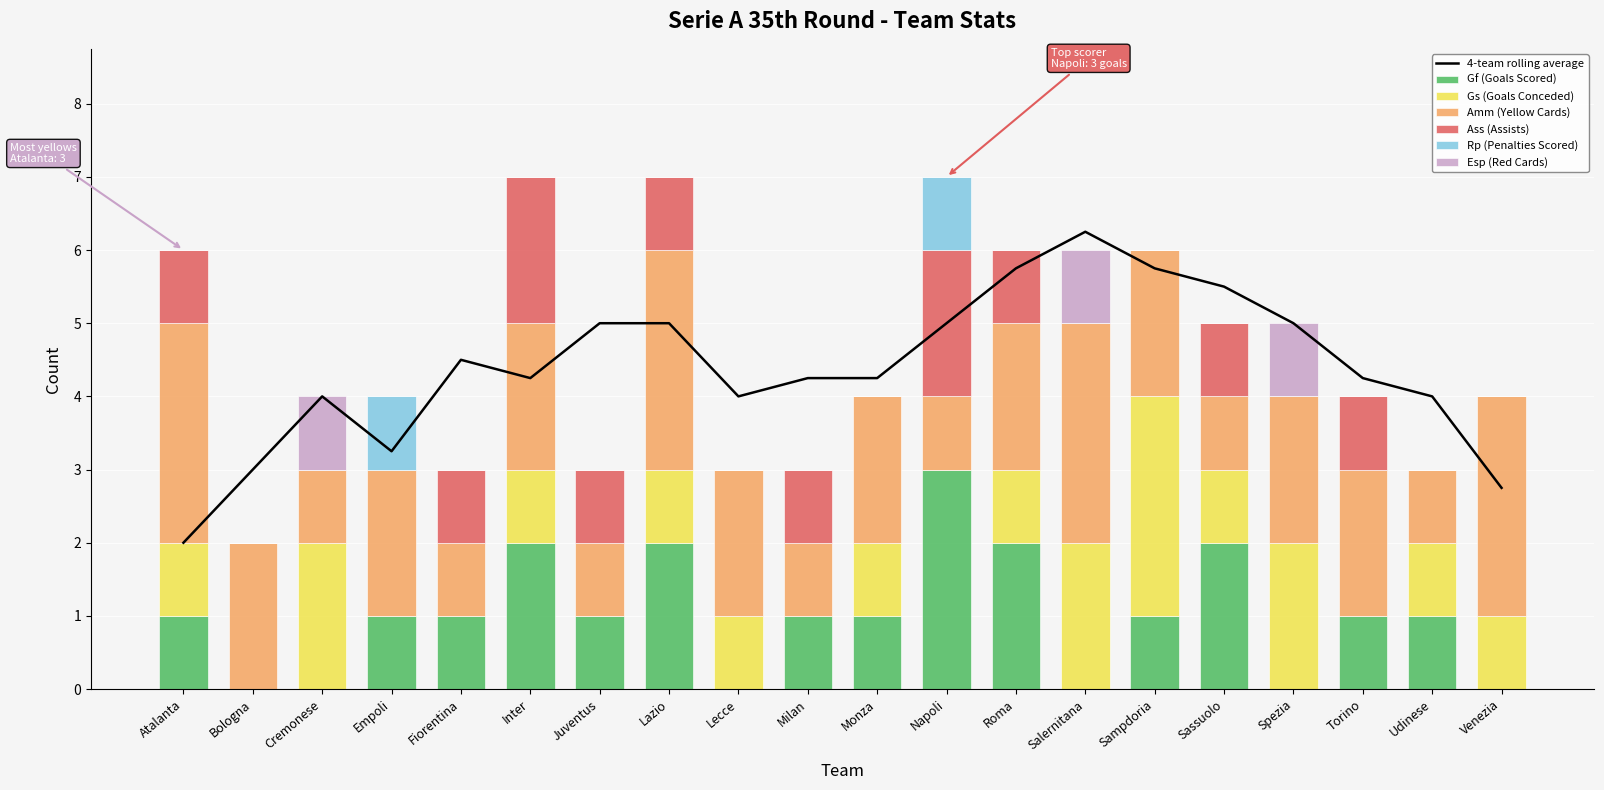

What is the sum of the Gs (Goals Conceded) values at Lecce and Milan?

1